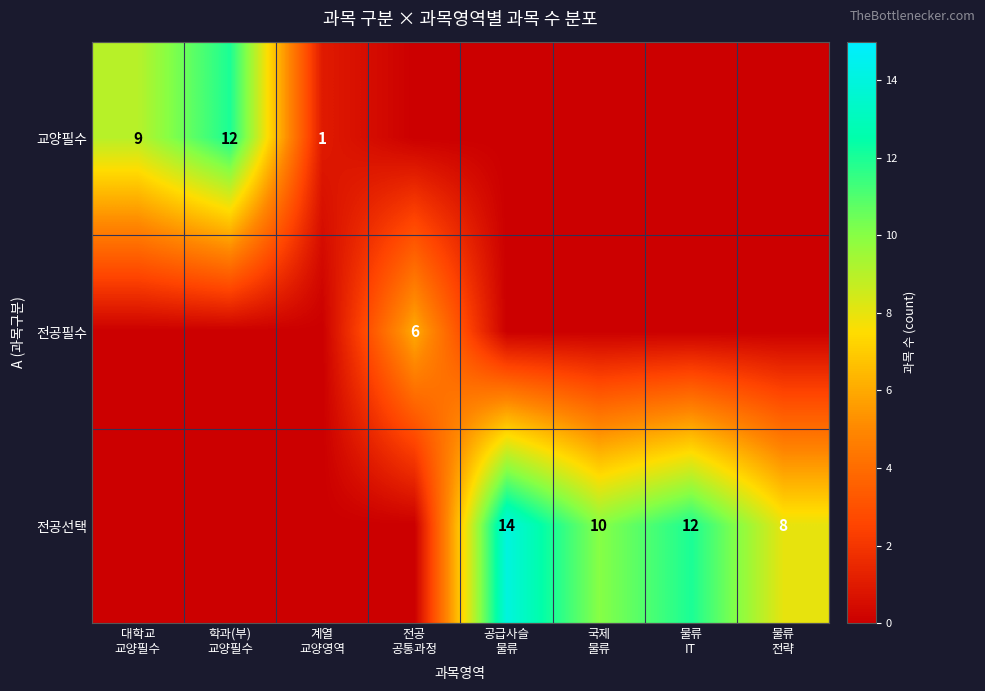

At which label does 전공선택 reach its peak?

공급사슬 물류